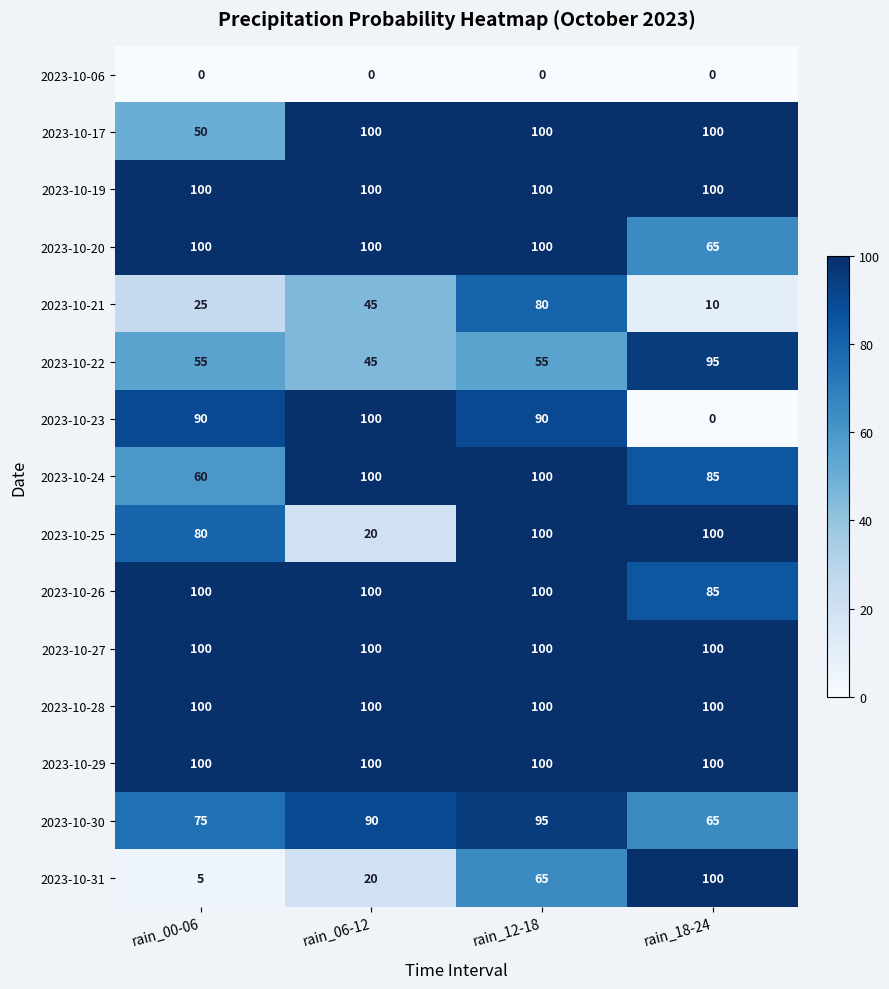

At how many categories does at least one series exceed 95?

4